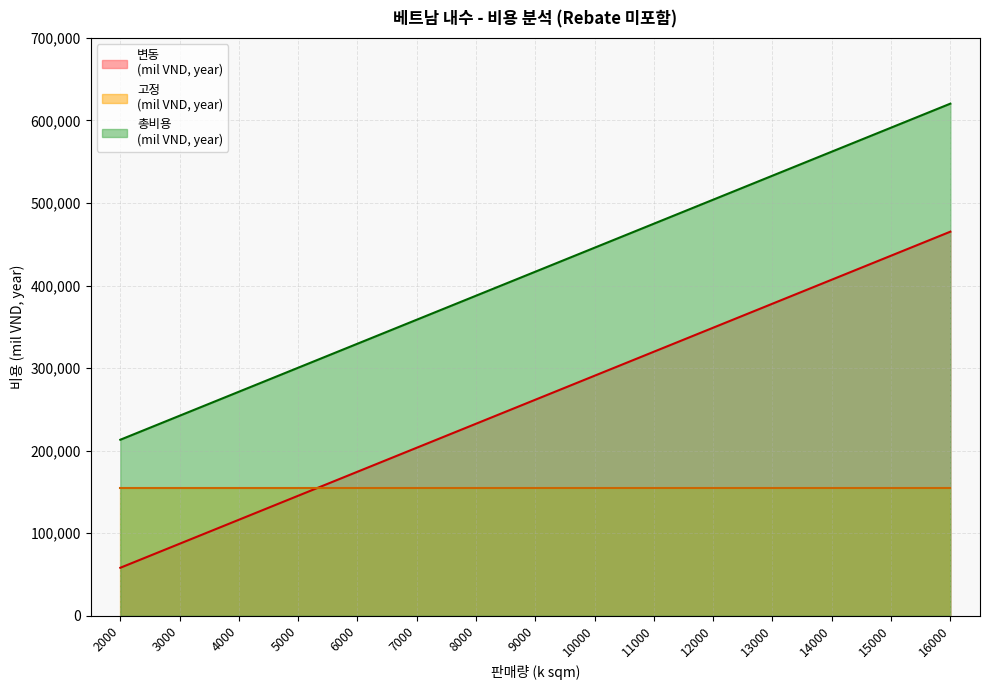

Is the value of 변동
(mil VND, year) at 14000 greater than the value of 총비용
(mil VND, year) at 12000?

No